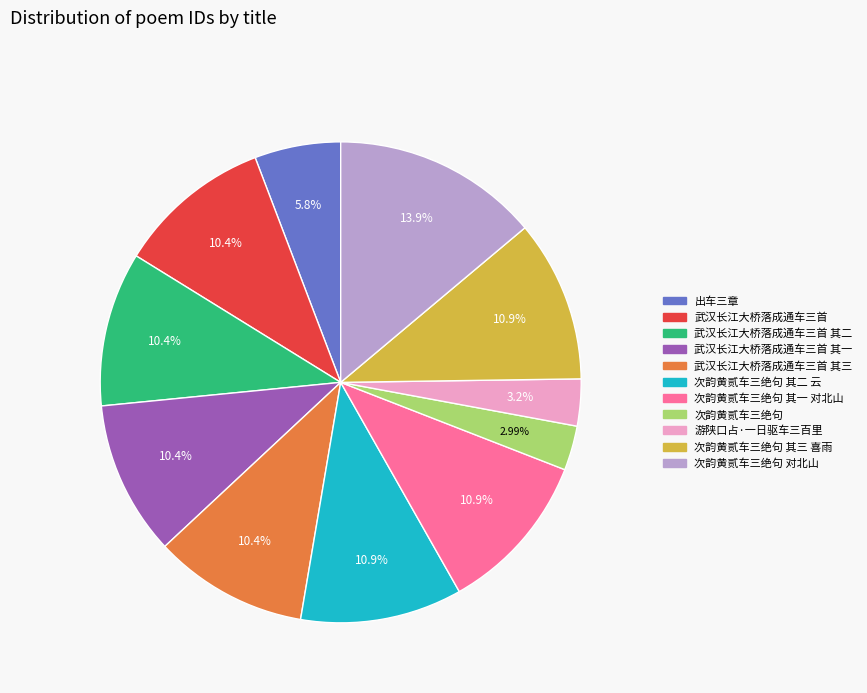

Is there a majority slice in this chart?

No